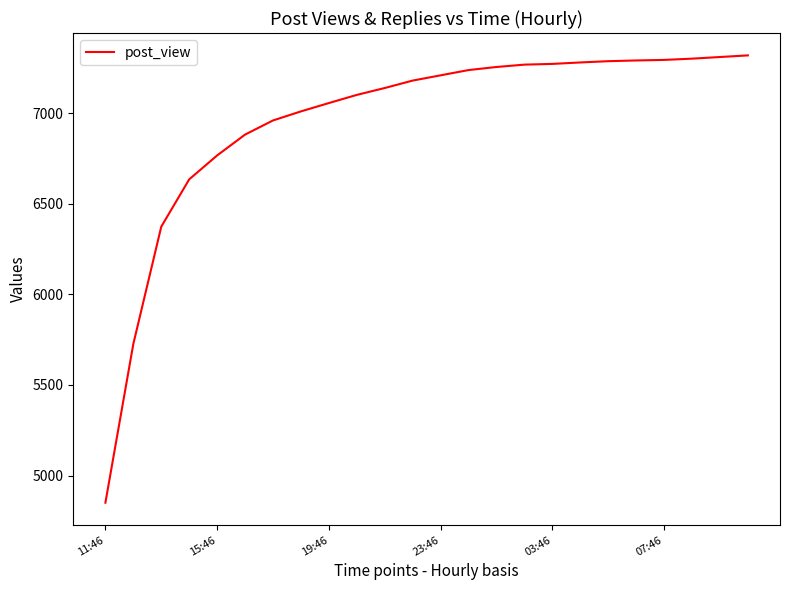

What is the maximum value shown in the chart?

7318